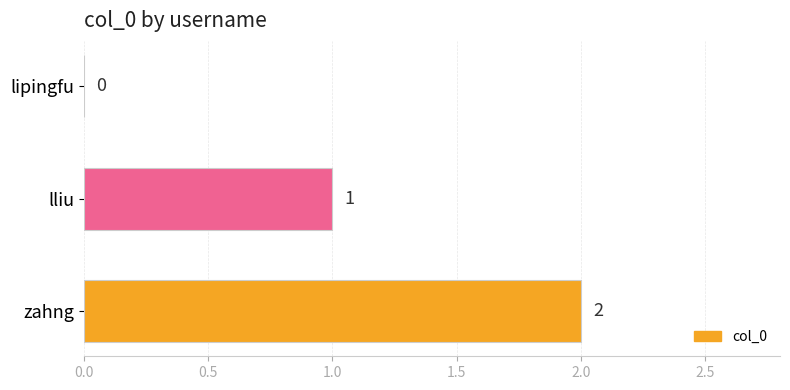

Is it true that the value at lipingfu is 0?

True